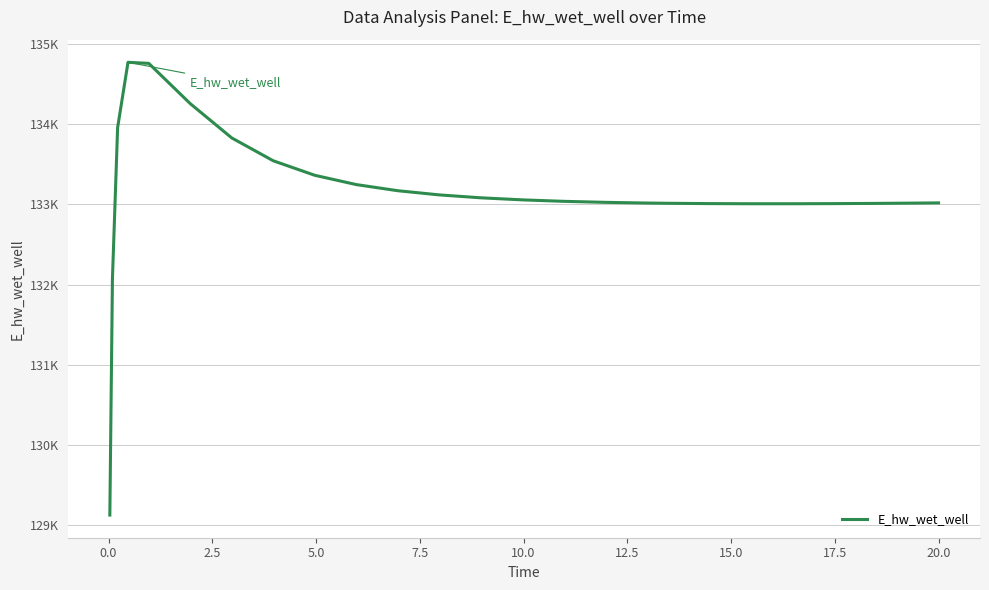

How many interior local valleys (lower than both neighbors) does the data have?

1